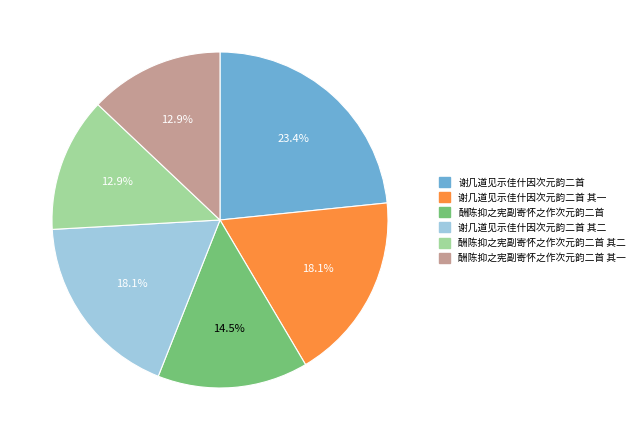

What is the largest slice in the pie chart?

谢几道见示佳什因次元韵二首